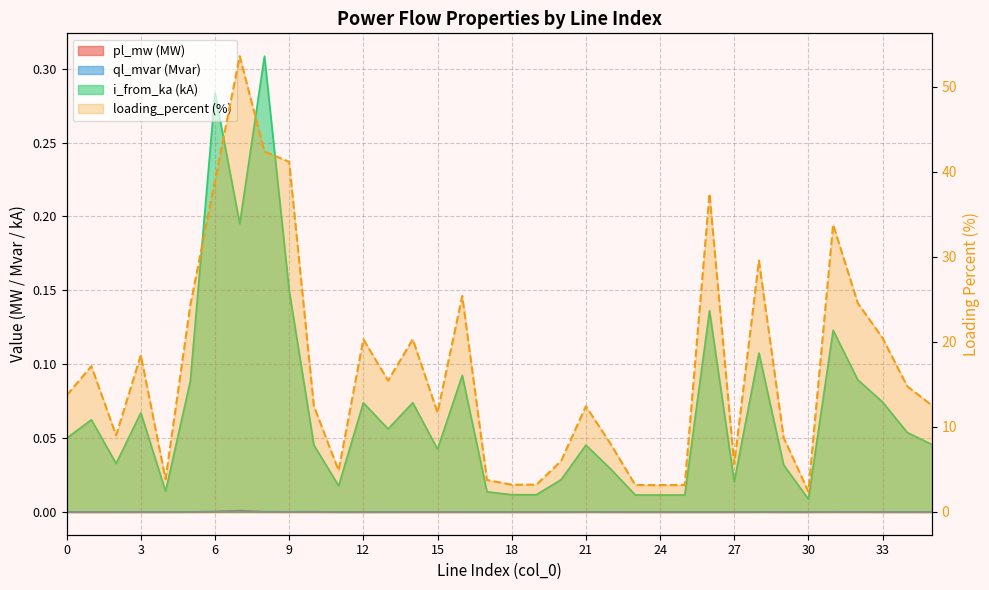

Which series has the largest total across all categories?

loading_percent